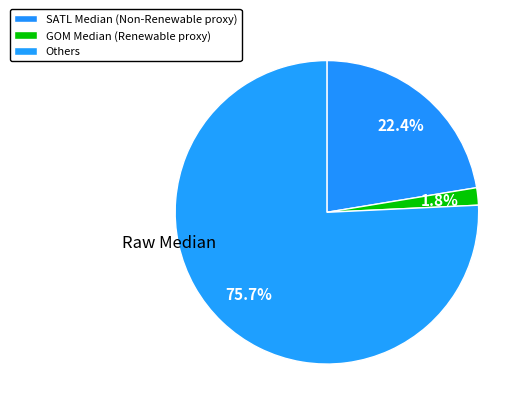

How many slices are in this pie chart?

3